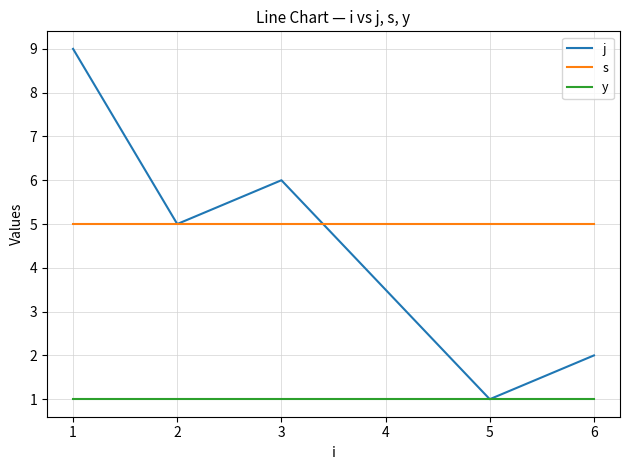

What is the smallest value displayed?

1